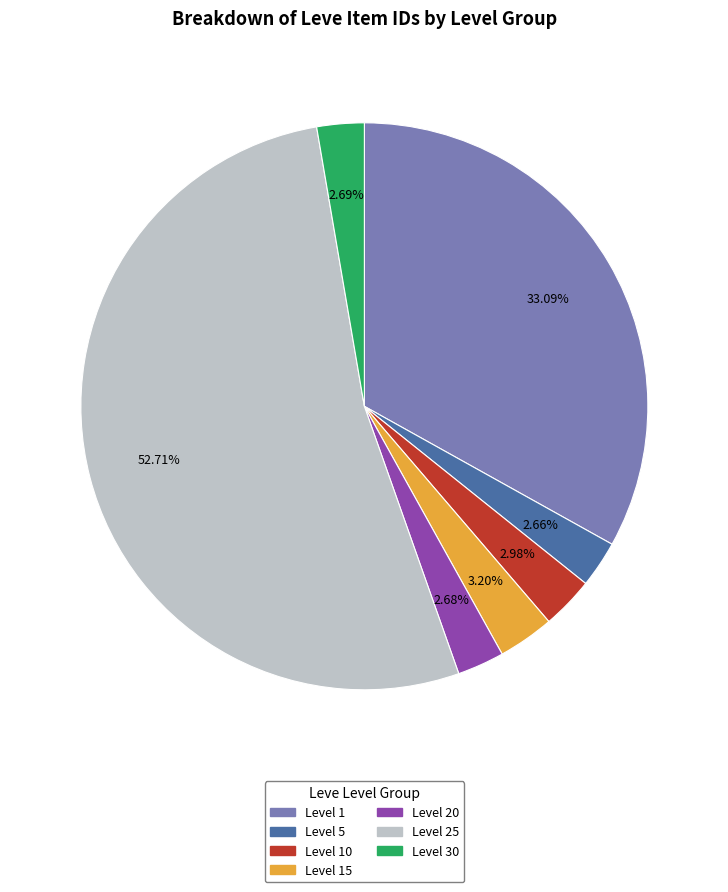

Does any single category account for the majority?

Yes